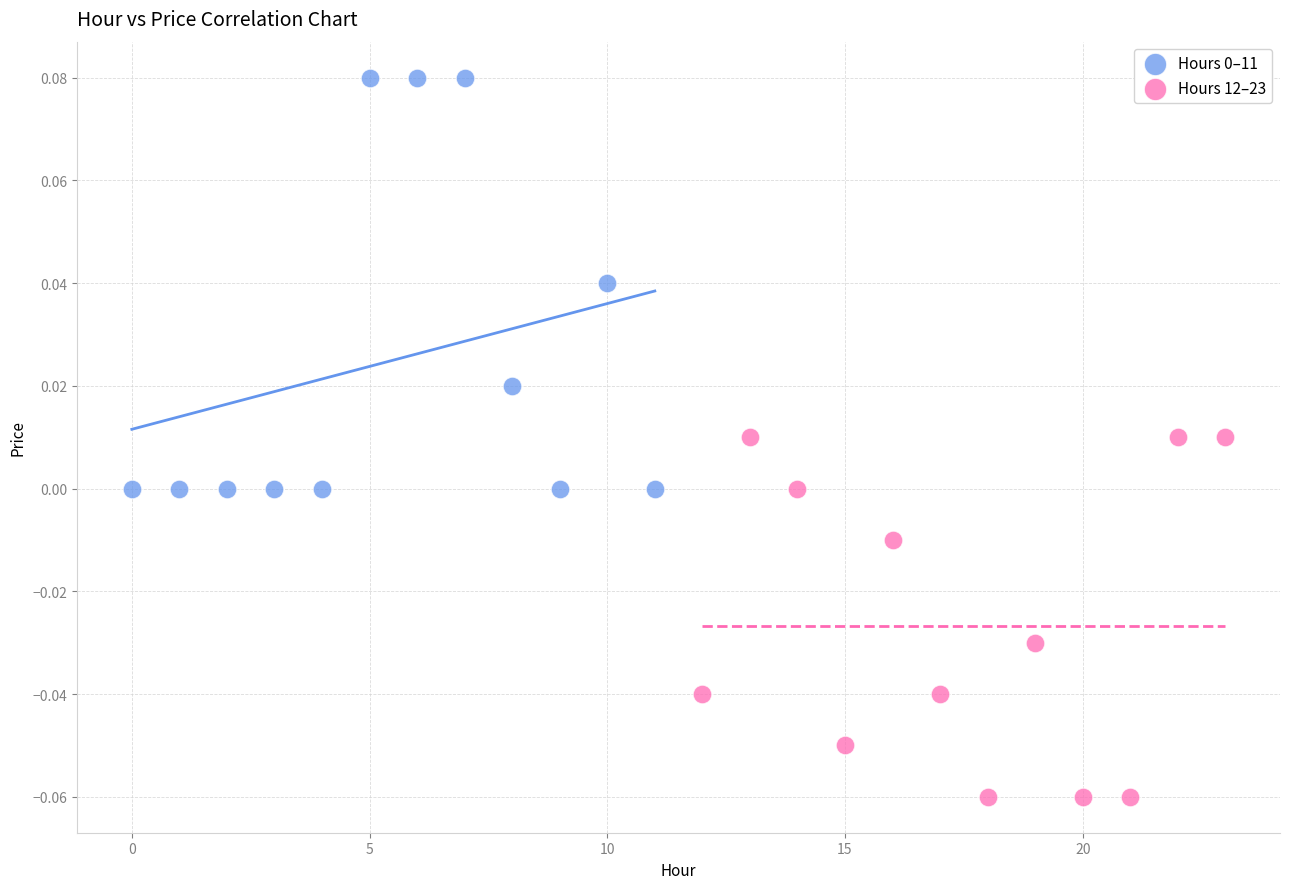

Which series reaches the minimum Y coordinate?

Hours 12–23